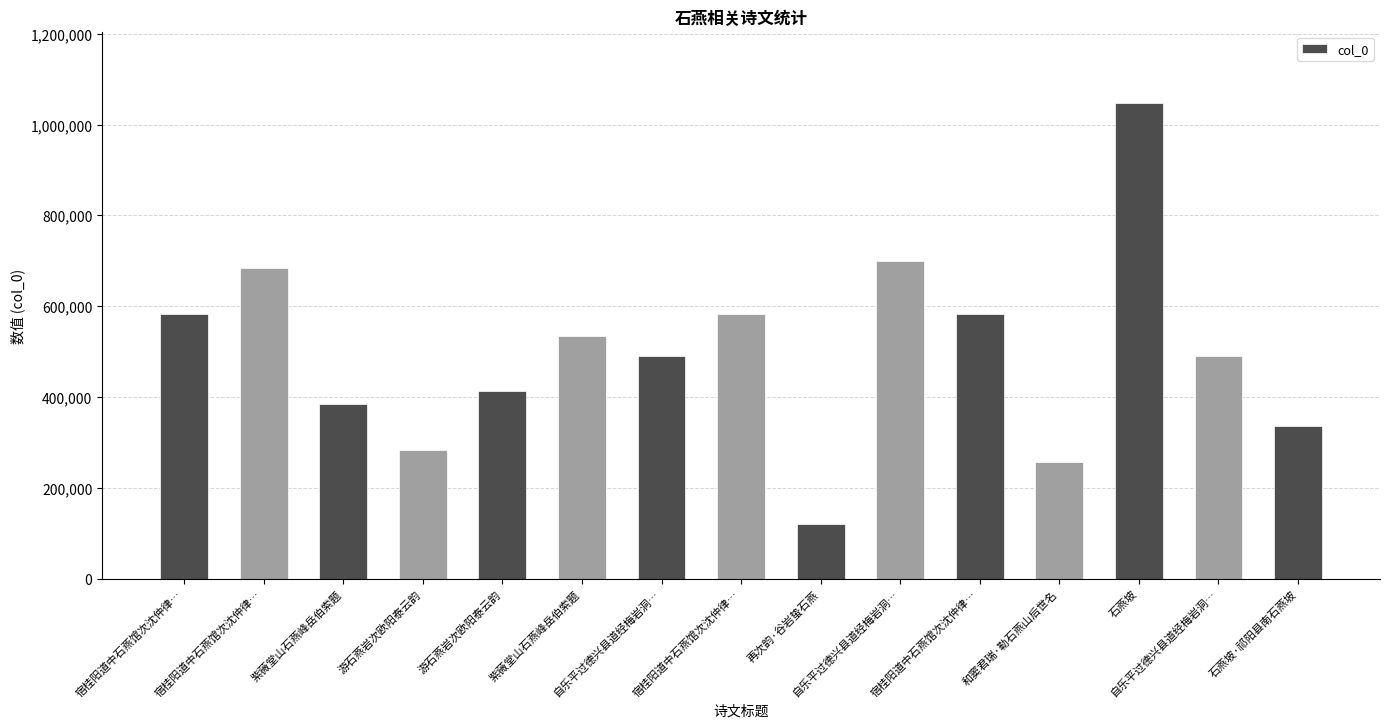

How many distinct data groups are displayed?

1